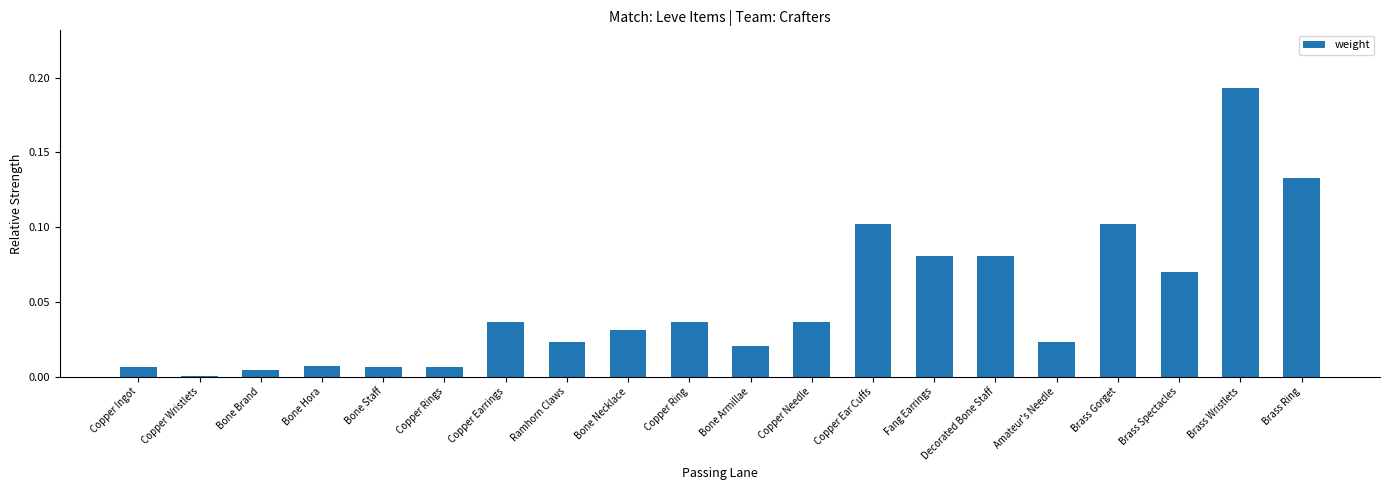

At which category does the chart reach its peak across all series?

Brass Wristlets